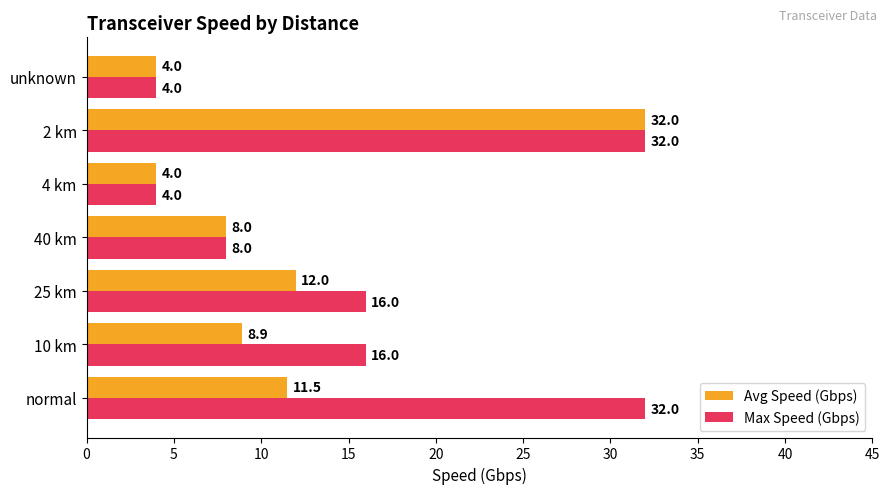

What is the sum of all Max Speed (Gbps) values?

112.0